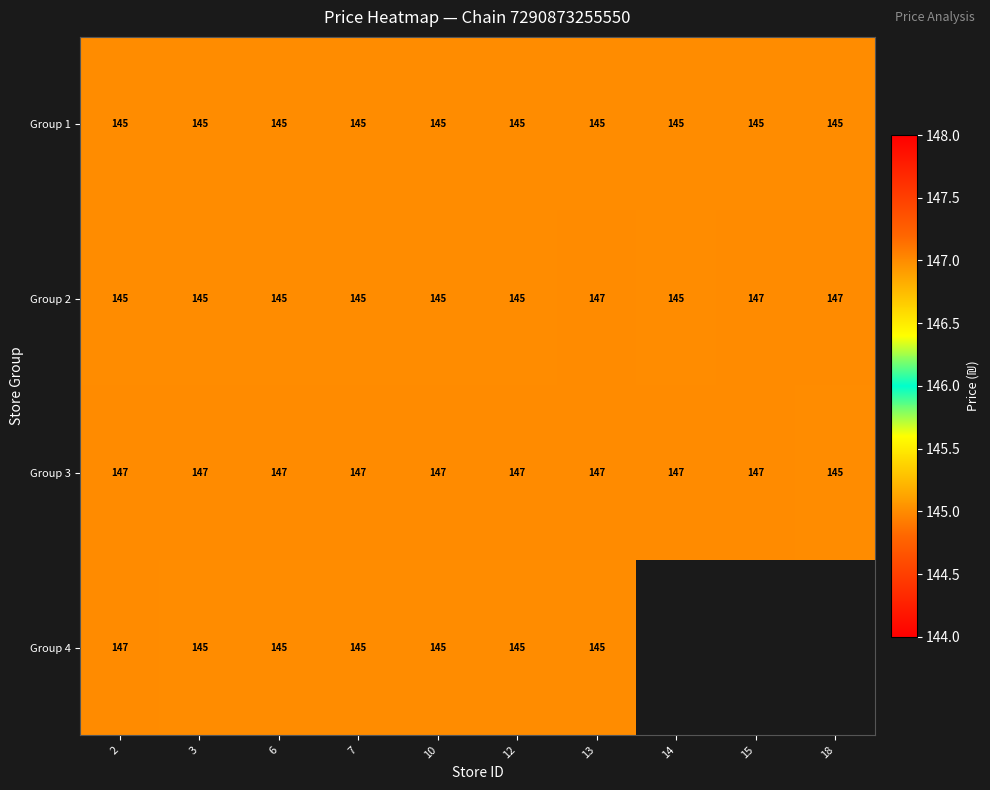

Count the Group 3 values in the range 147 to 148.

9